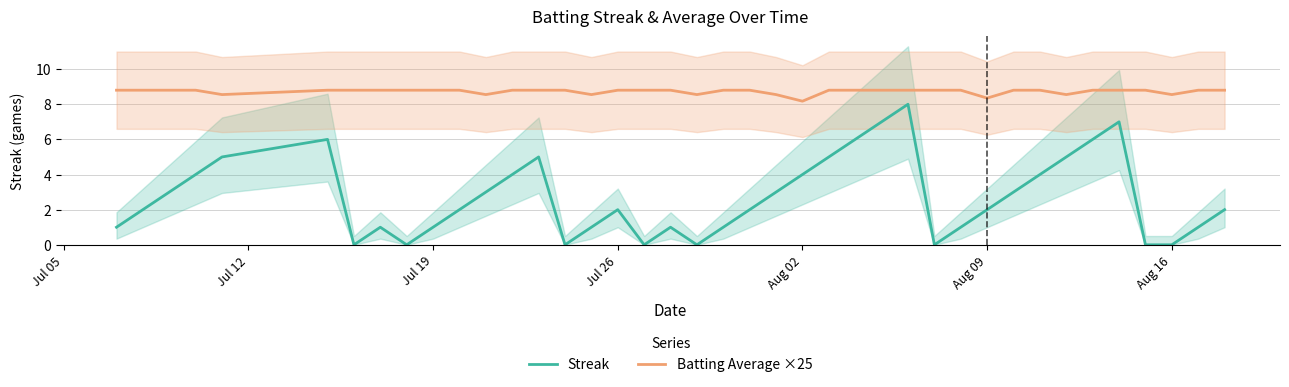

What is the maximum value for Batting Average ×25?

8.8